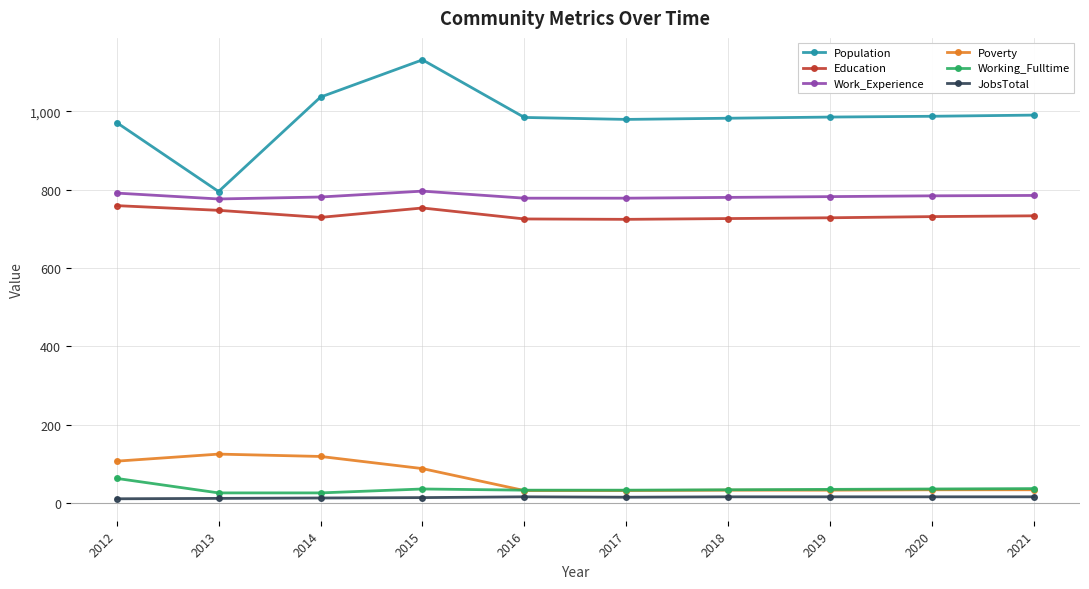

Which series changed the most between 2013 and 2021?

Population